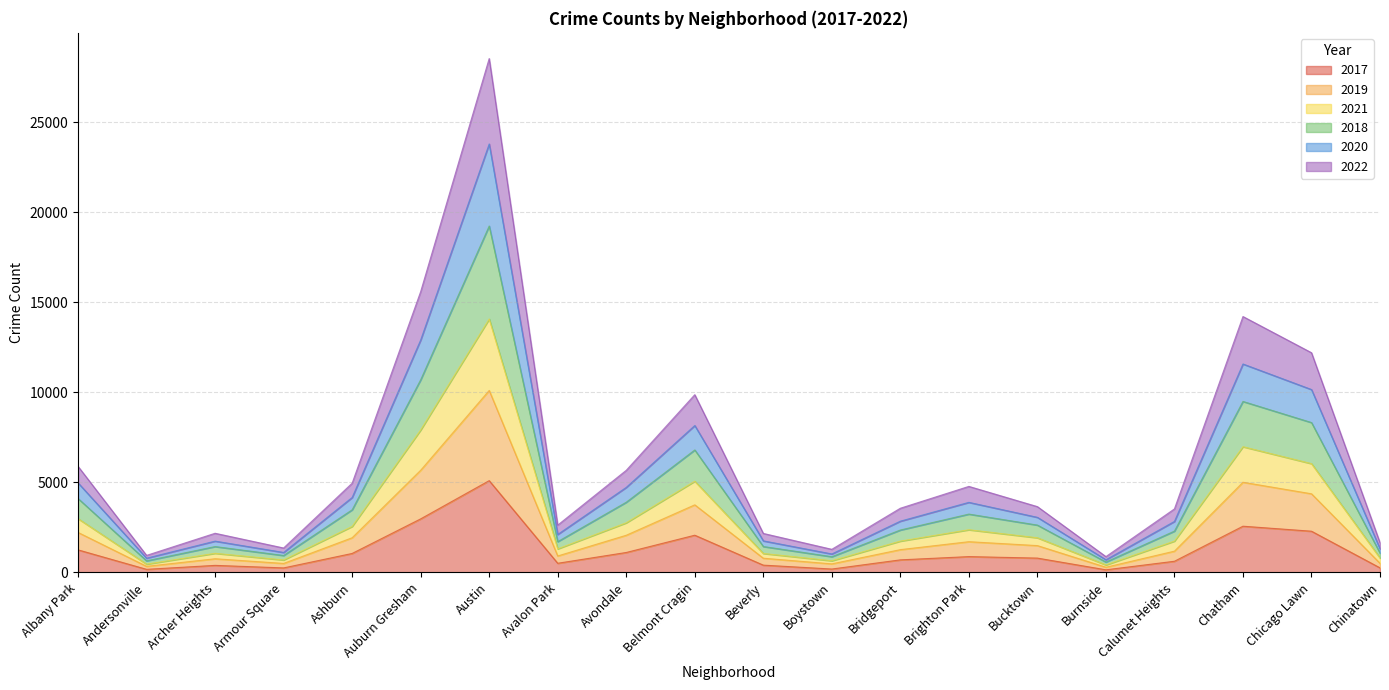

True or false: 2017 has a value of 1252 at Albany Park.

True